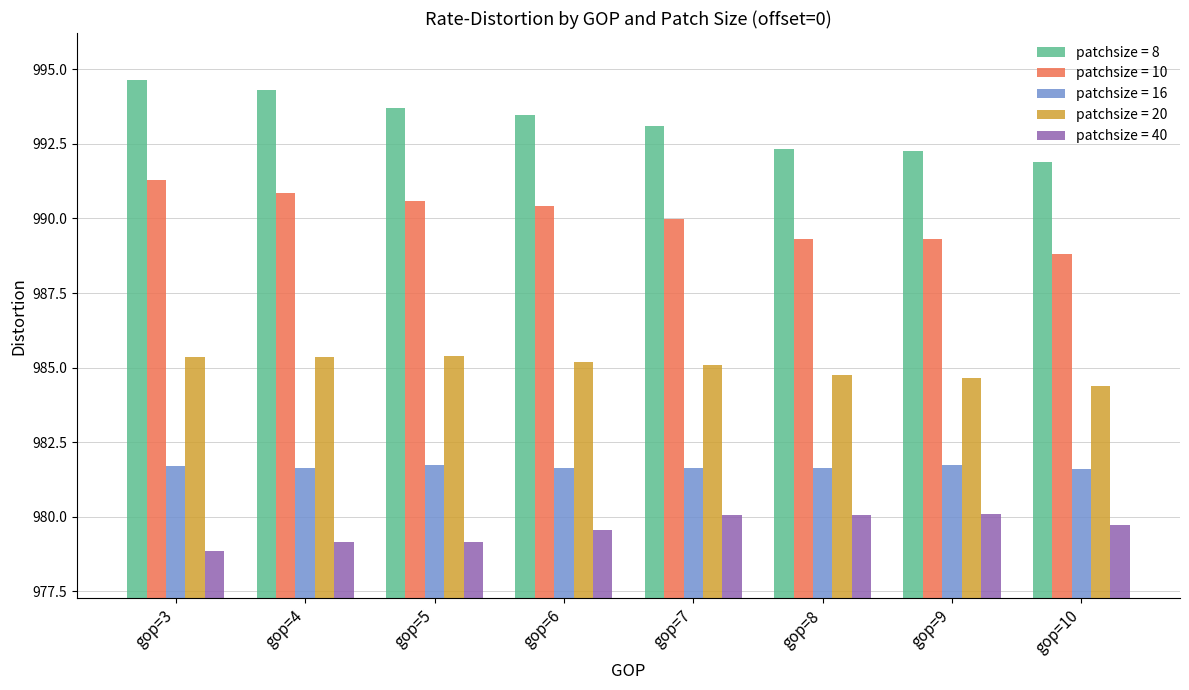

What are all the series names shown in the legend?

patchsize = 8, patchsize = 10, patchsize = 16, patchsize = 20, patchsize = 40